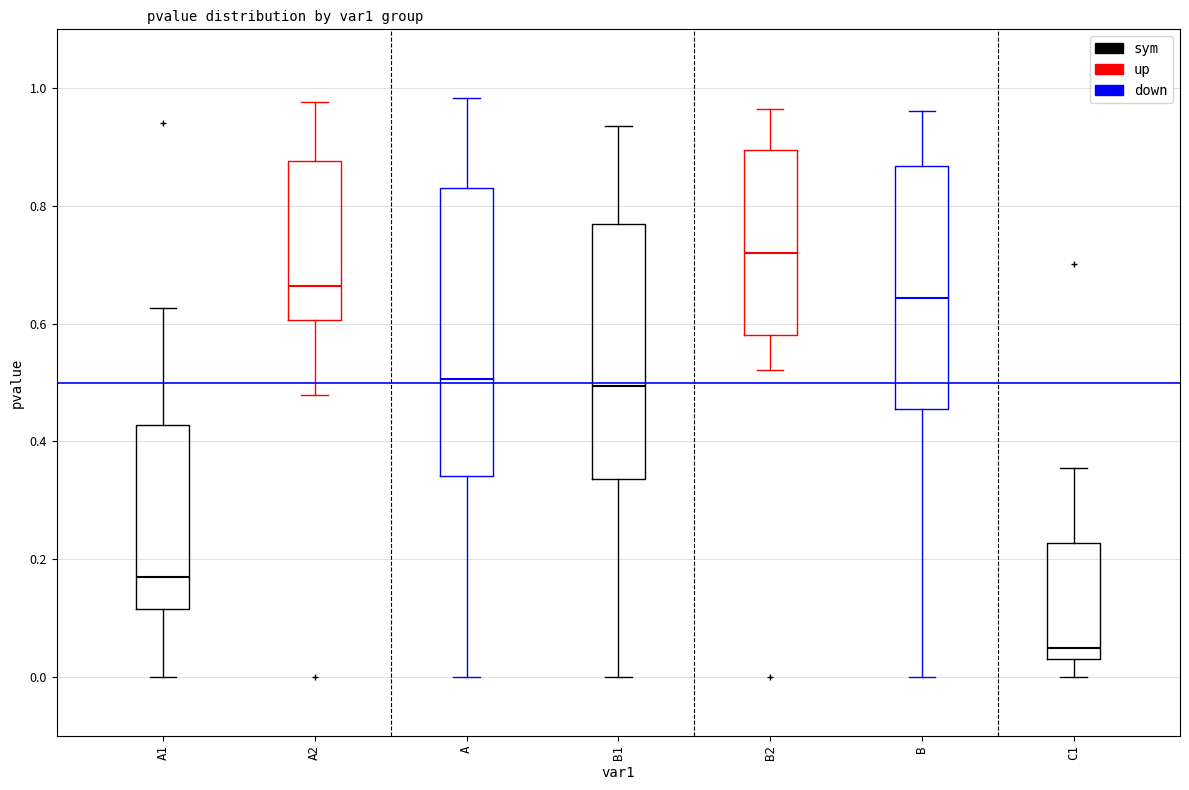

Which box's median line is the lowest?

C1